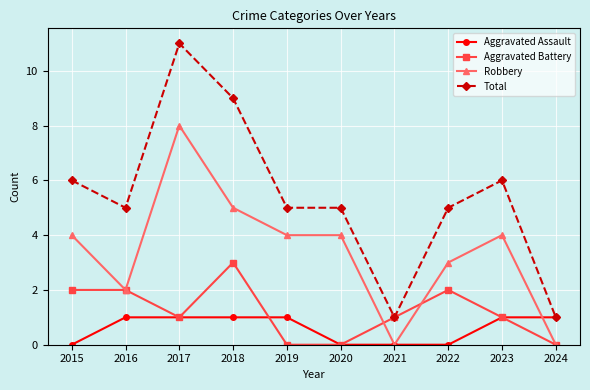

Where is the first local minimum for Total?

2016